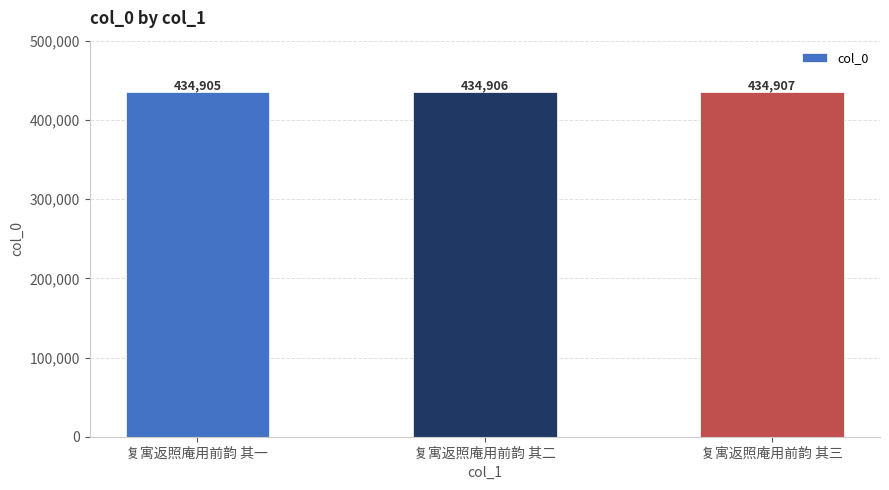

Are the bars horizontal?

No